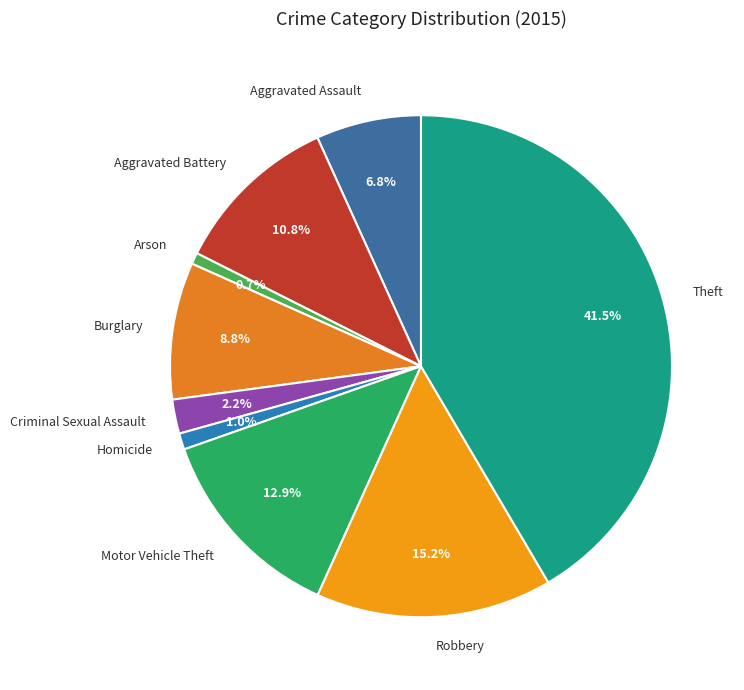

Is it true that Robbery is 15% of the pie?

True